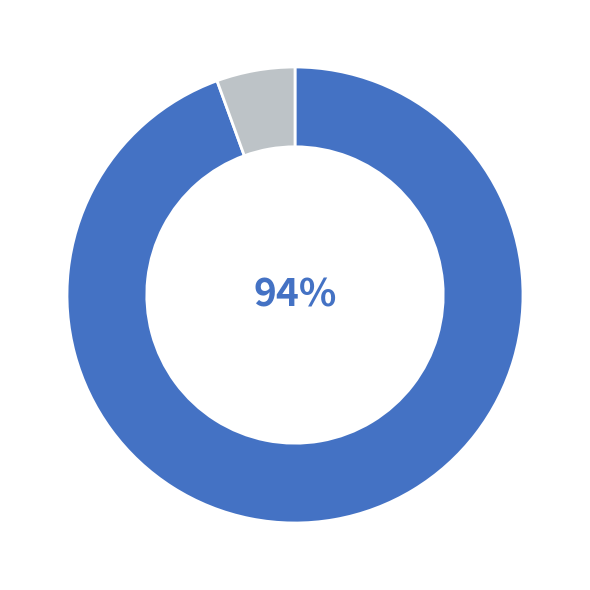

To the nearest percent, what is the average slice percentage?

50%